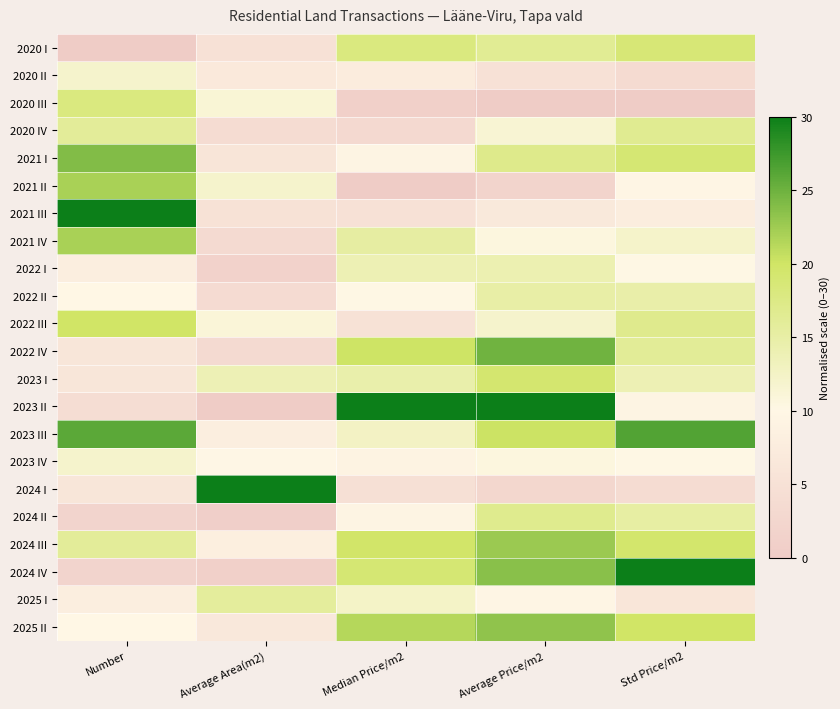

At how many categories does at least one series exceed 10?

5